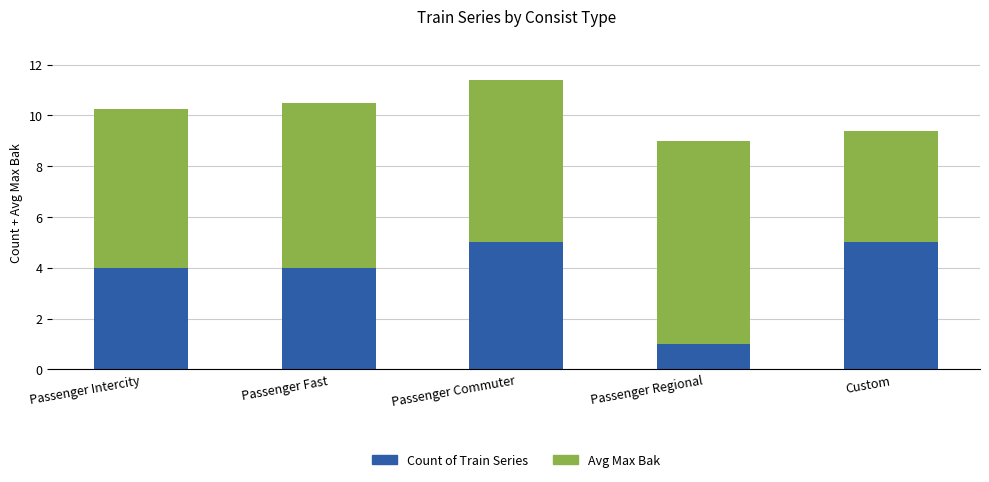

Count the number of categories in the chart.

5